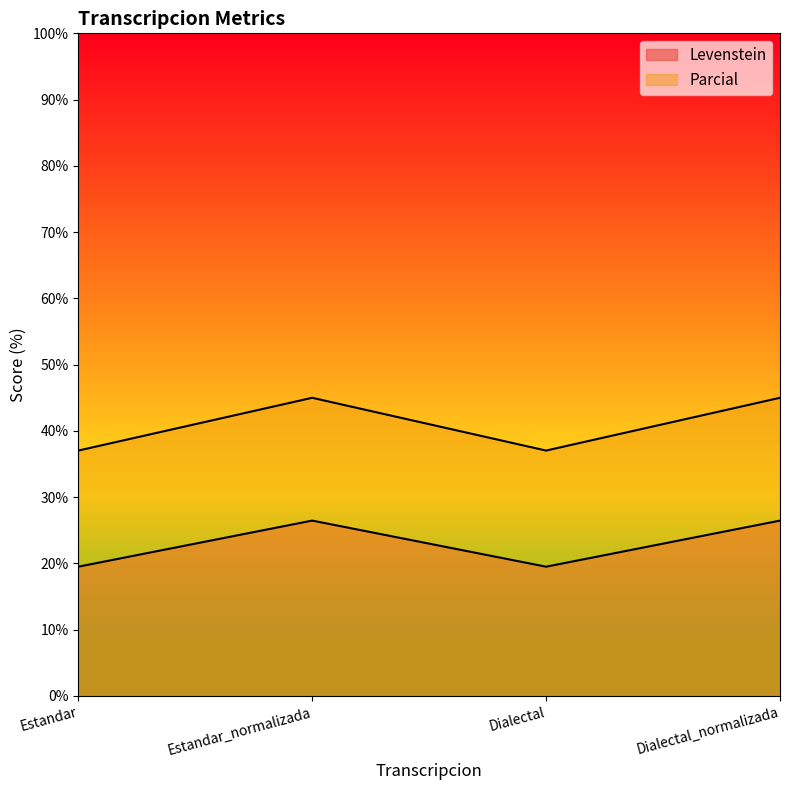

True or false: Levenstein and Parcial cross at least once.

False